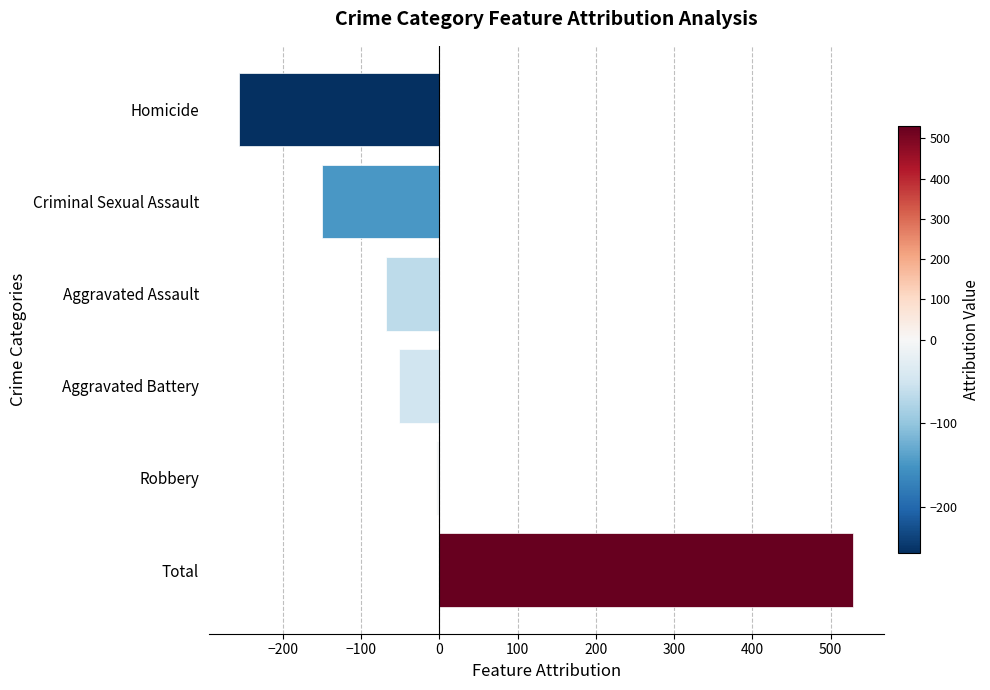

What is the difference between the second highest and minimum values?

251.0